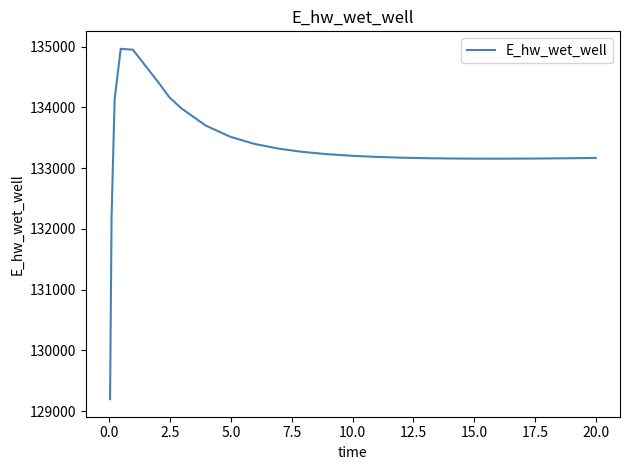

What is the maximum value shown in the chart?

134965.4